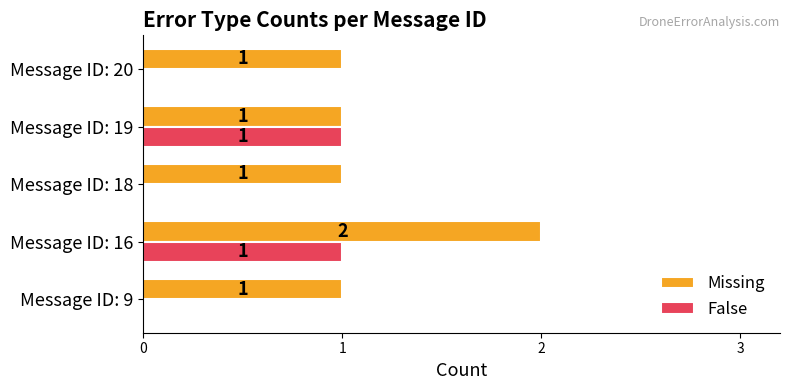

What is the sum of the Missing values at Message ID: 16 and Message ID: 9?

3